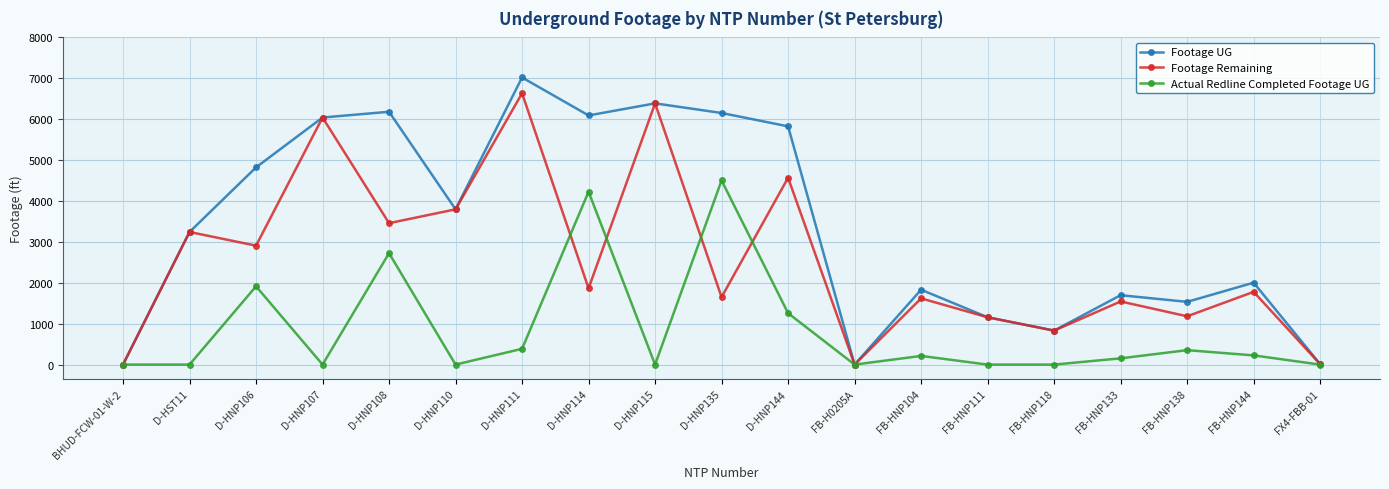

Does the chart display data point markers on the line(s)?

Yes